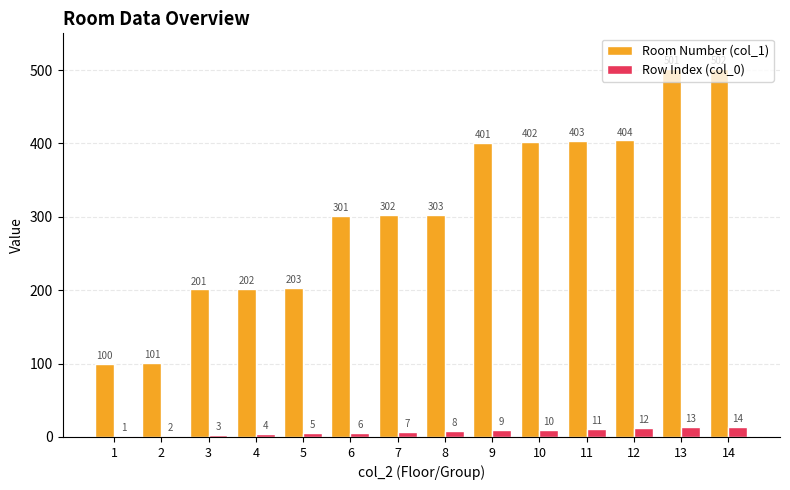

What is the total value across all series at 7?

309